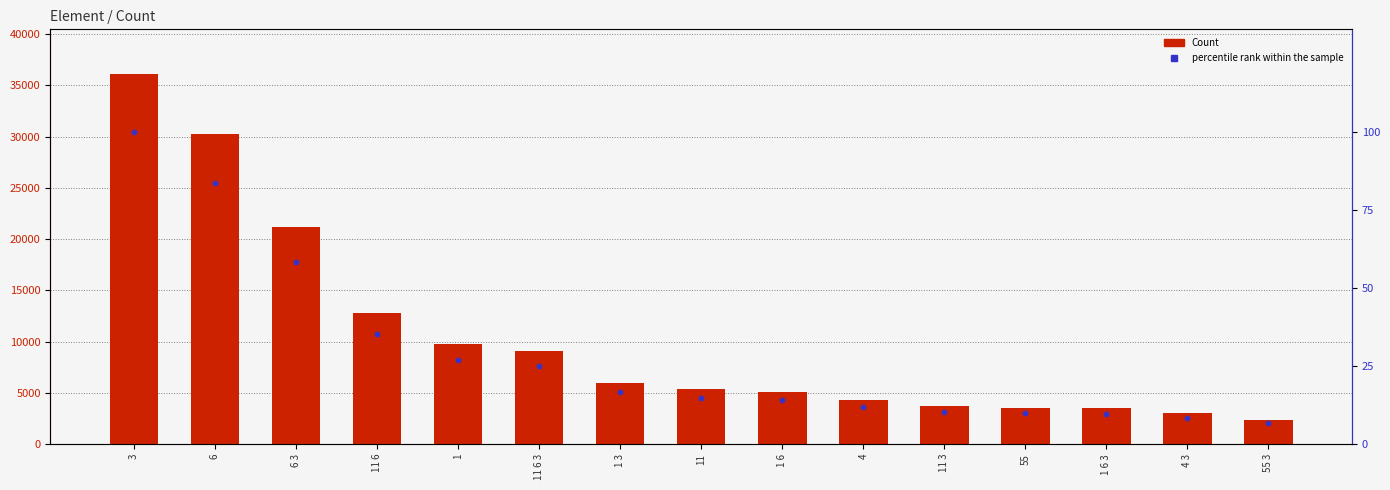

Which series has the largest total across all categories?

Count